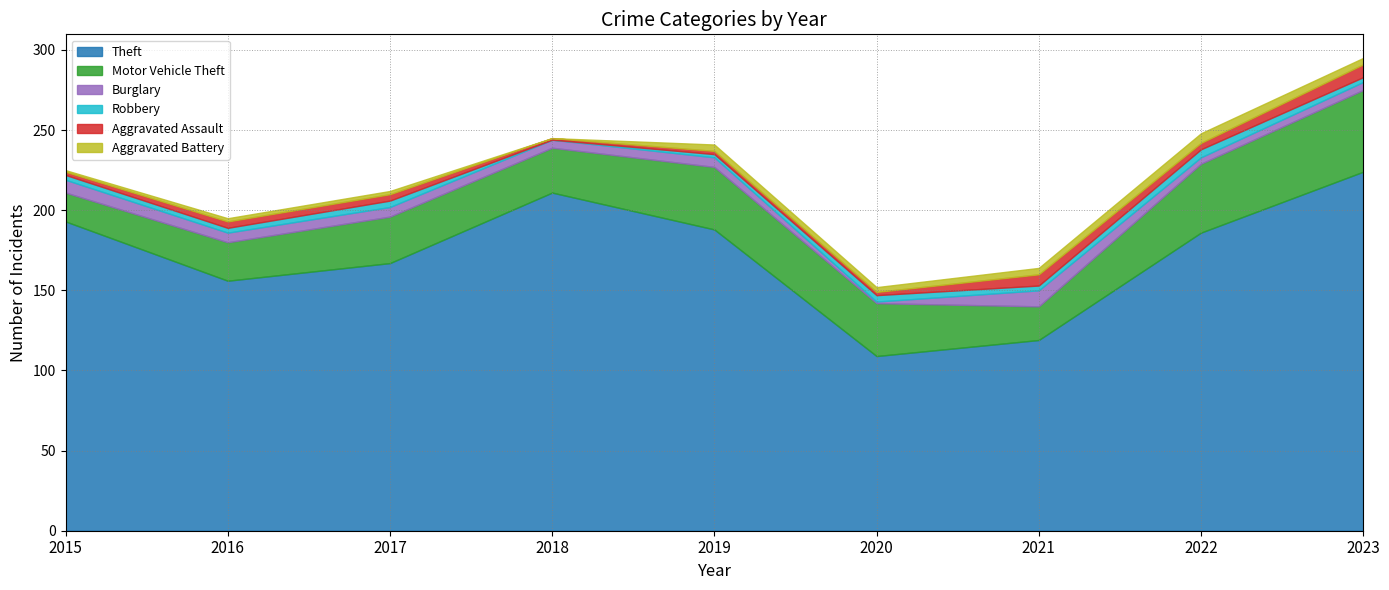

True or false: Aggravated Assault and Burglary intersect in this chart.

True